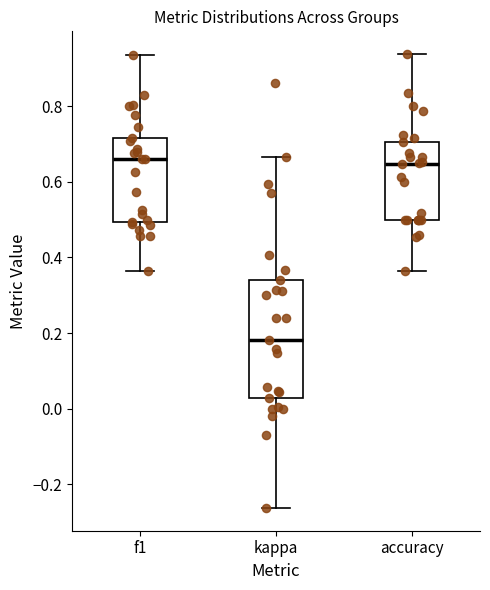

Reading left to right, transcribe this box plot: for each box, give where its median line is, the range the box spans, and where its two whiskers end, as read against the y-axis. The values are not printed on the chart, so give them approximately, as read against the axis.

f1: median 0.66, box 0.50 to 0.72, whiskers 0.36 to 0.94
kappa: median 0.18, box 0.02 to 0.34, whiskers -0.26 to 0.66
accuracy: median 0.64, box 0.50 to 0.70, whiskers 0.36 to 0.94